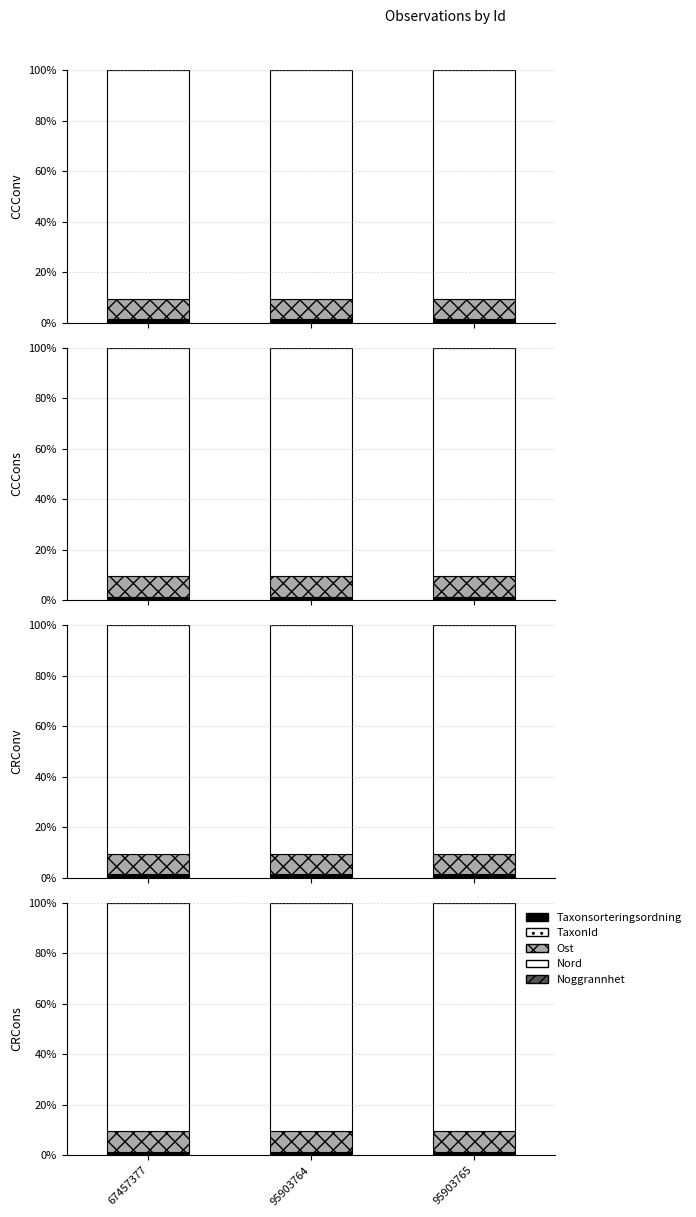

What are all the series names shown in the legend?

Taxonsorteringsordning, TaxonId, Ost, Nord, Noggrannhet